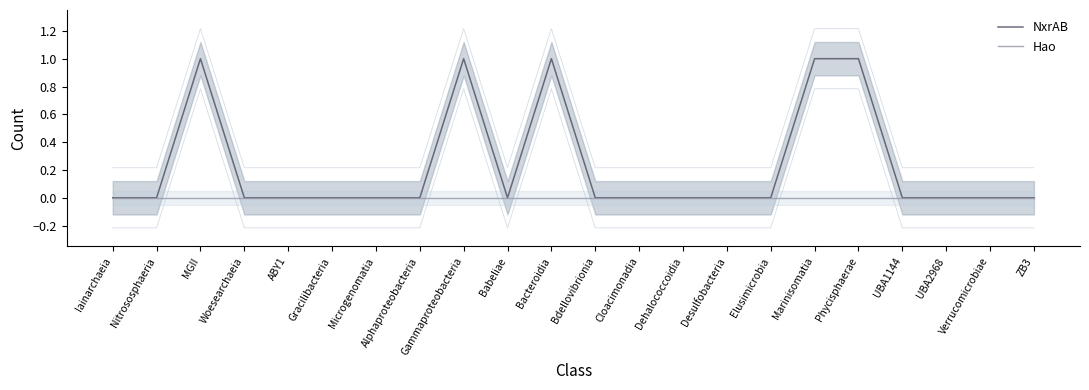

Which series has the largest range (max minus min)?

NxrAB